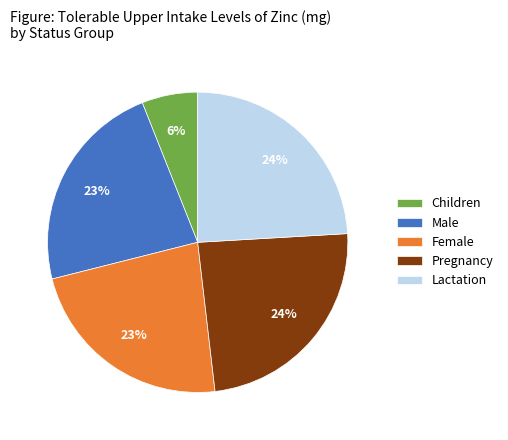

What percentage is the Children slice, to the nearest percent?

6%